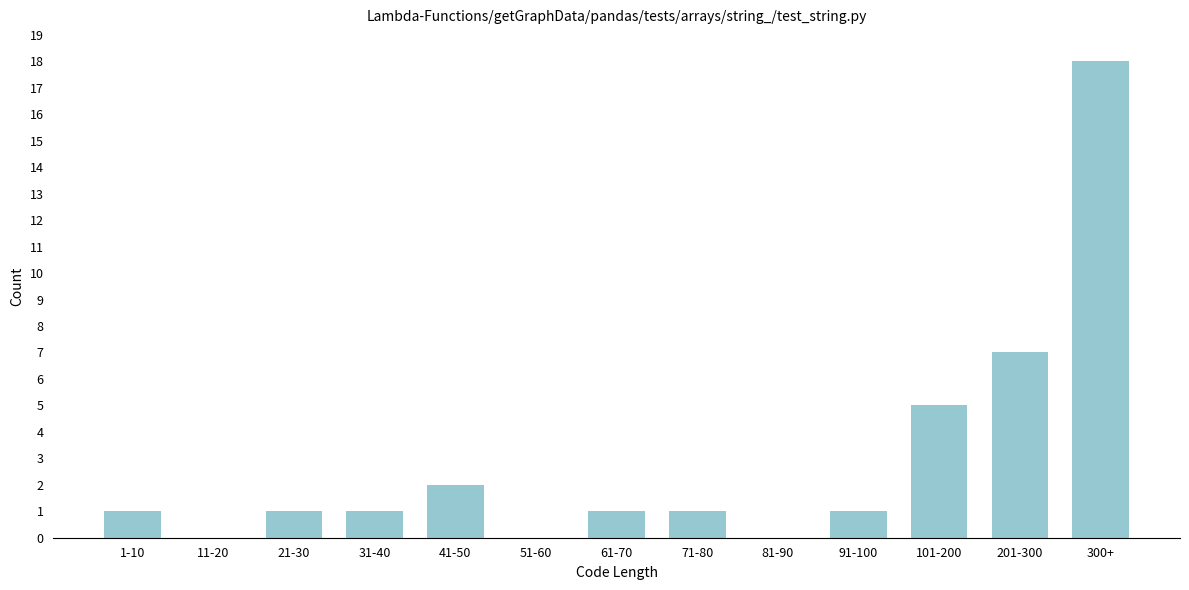

Reading left to right, extract all data points from this chart.

1-10=1	11-20=0	21-30=1	31-40=1	41-50=2	51-60=0	61-70=1	71-80=1	81-90=0	91-100=1	101-200=5	201-300=7	300+=18